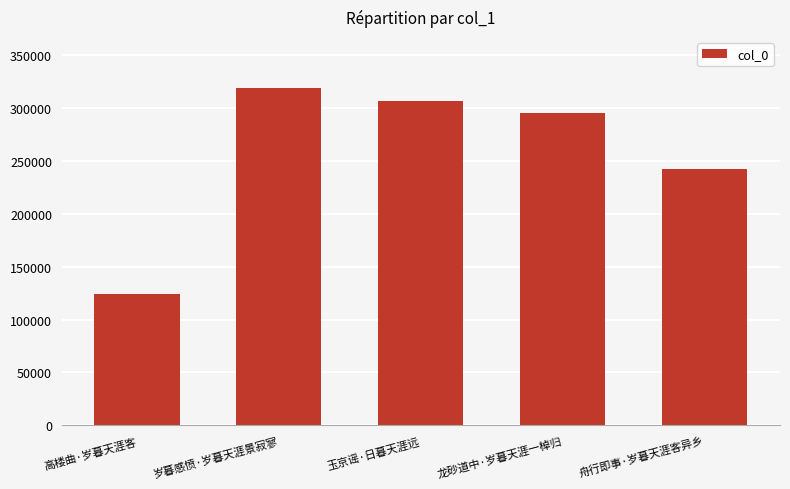

Approximately how many times larger is the value at 高楼曲·岁暮天涯客 compared to 玉京谣·日暮天涯远?

0.4